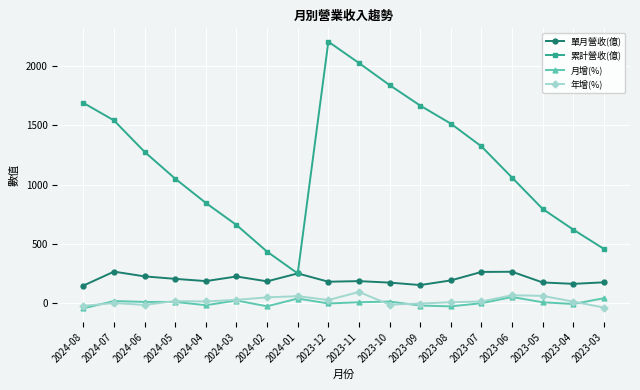

Which series has the largest range (max minus min)?

累計營收(億)